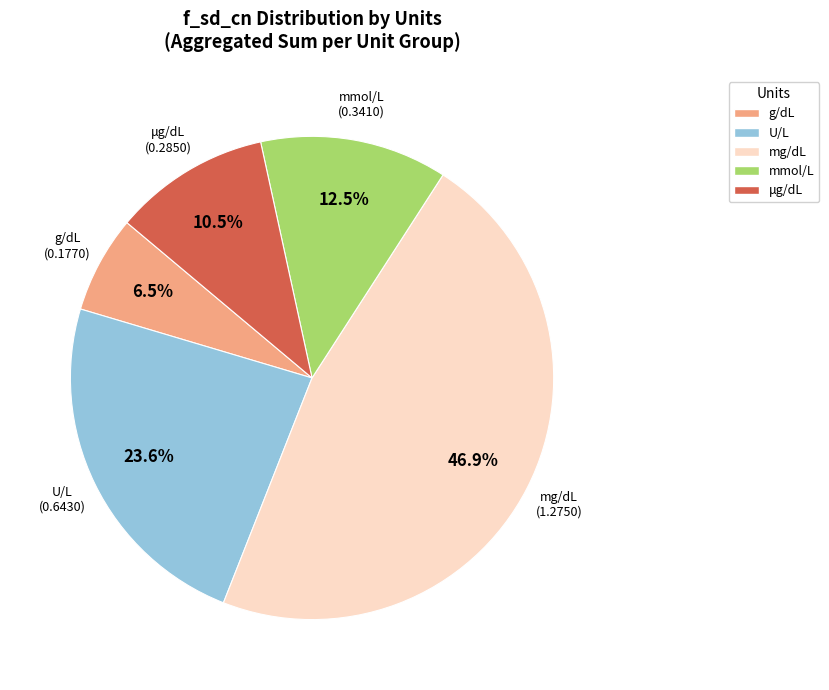

Count the number of slices in the pie.

5